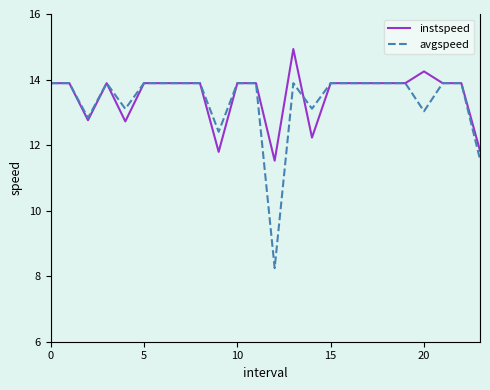

Which series has the largest total across all categories?

instspeed